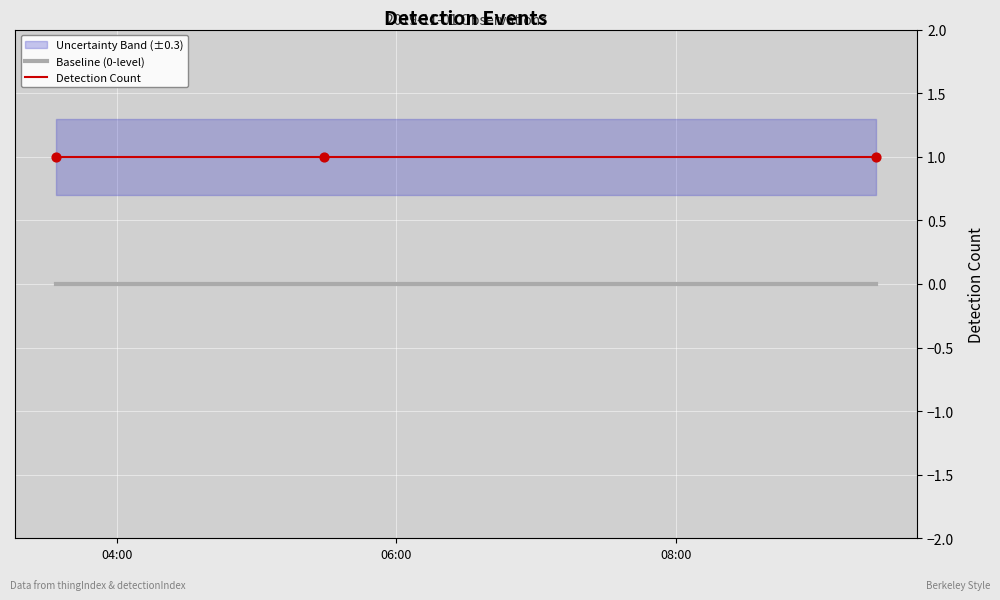

Which series contains the highest Y value?

Detection Count